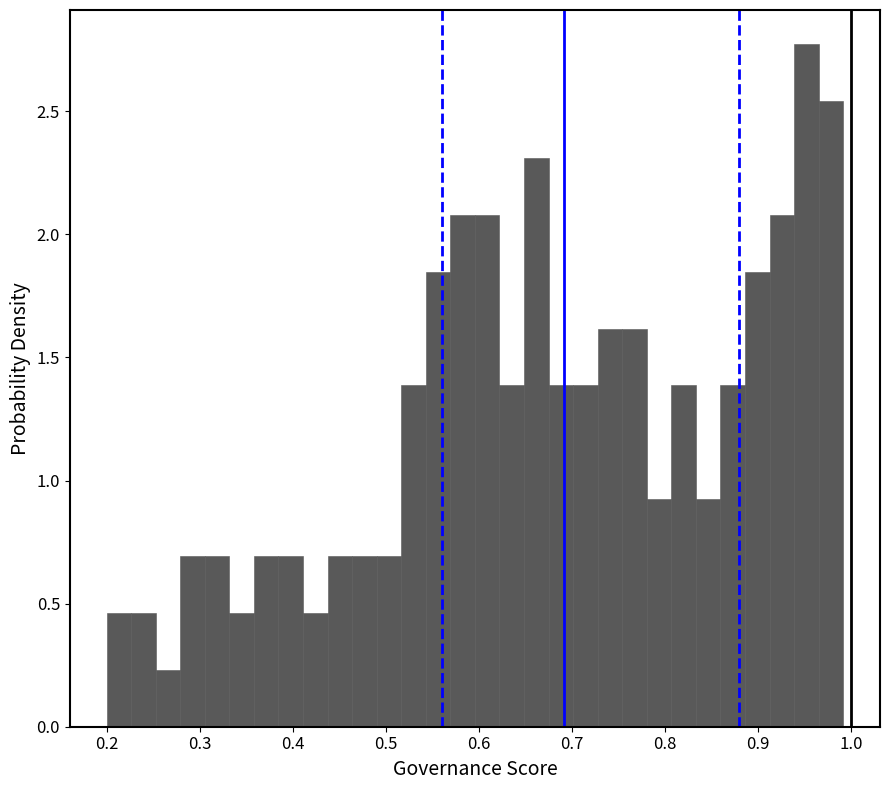

Around what value on the x-axis is the tallest bar? Give the approximate position of its centre, as read against the axis.

0.95